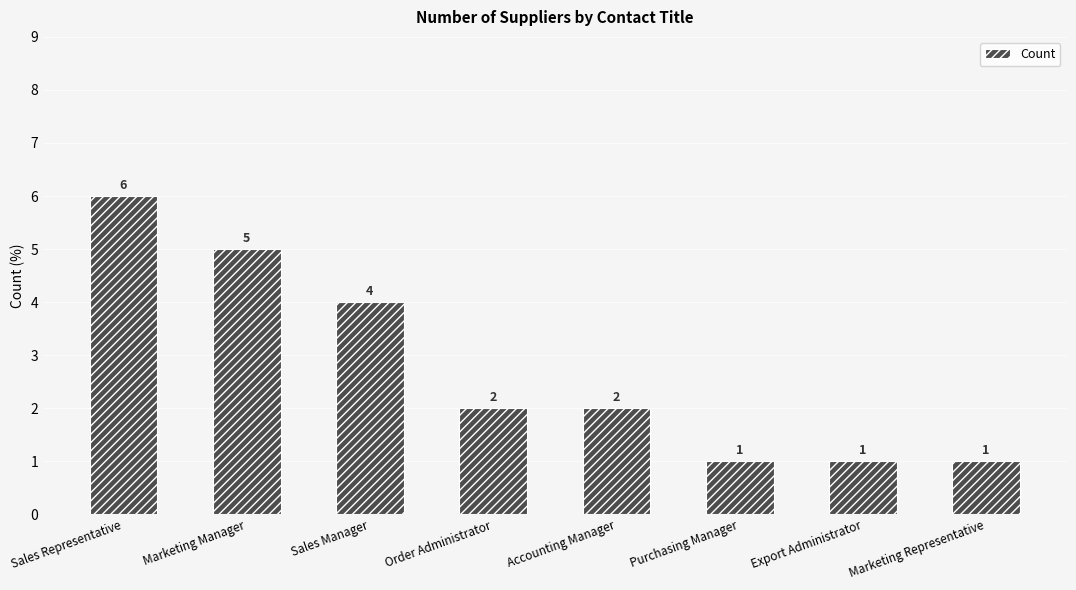

Where does the data first go above 2?

Sales Representative